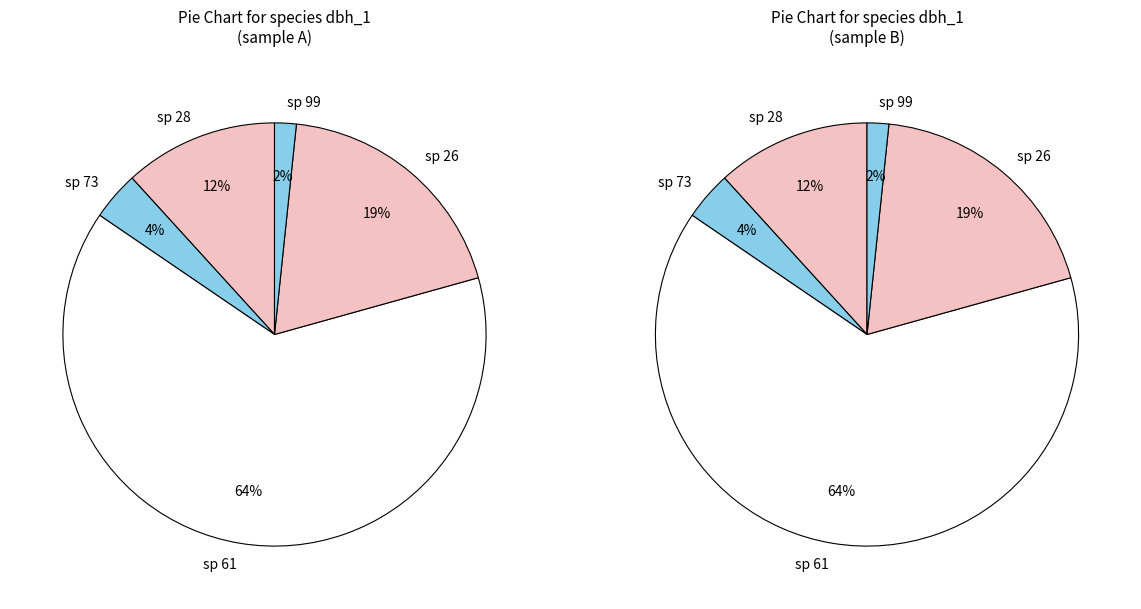

Which slice is the largest?

61